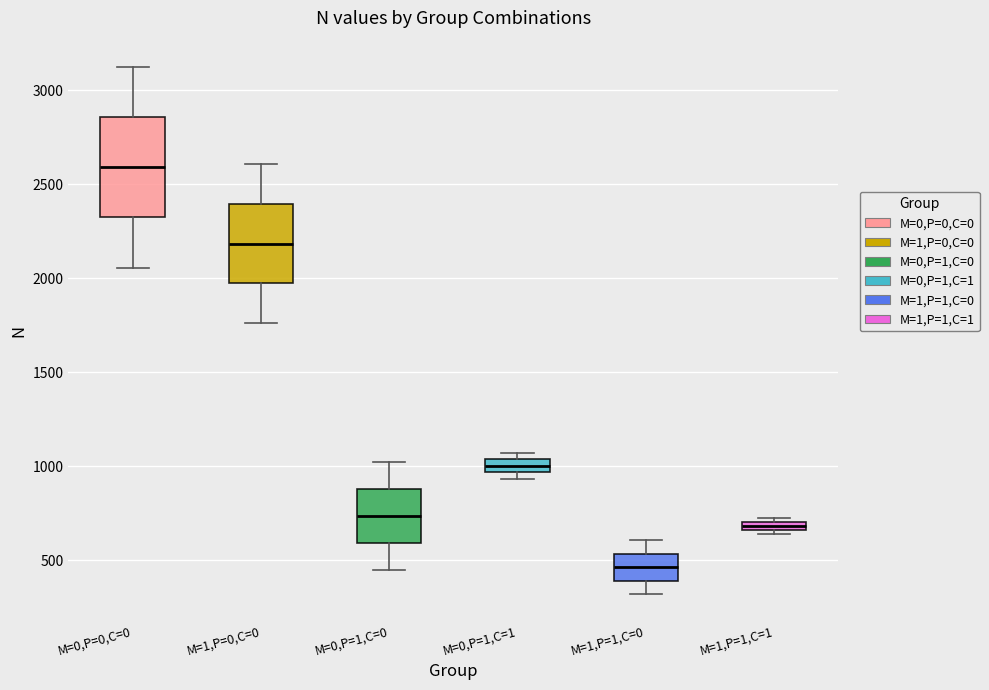

Which box has the highest median line?

M=0,P=0,C=0